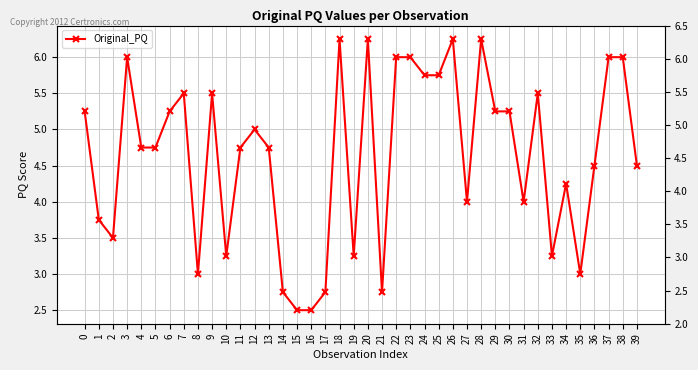

How many distinct data groups are displayed?

1